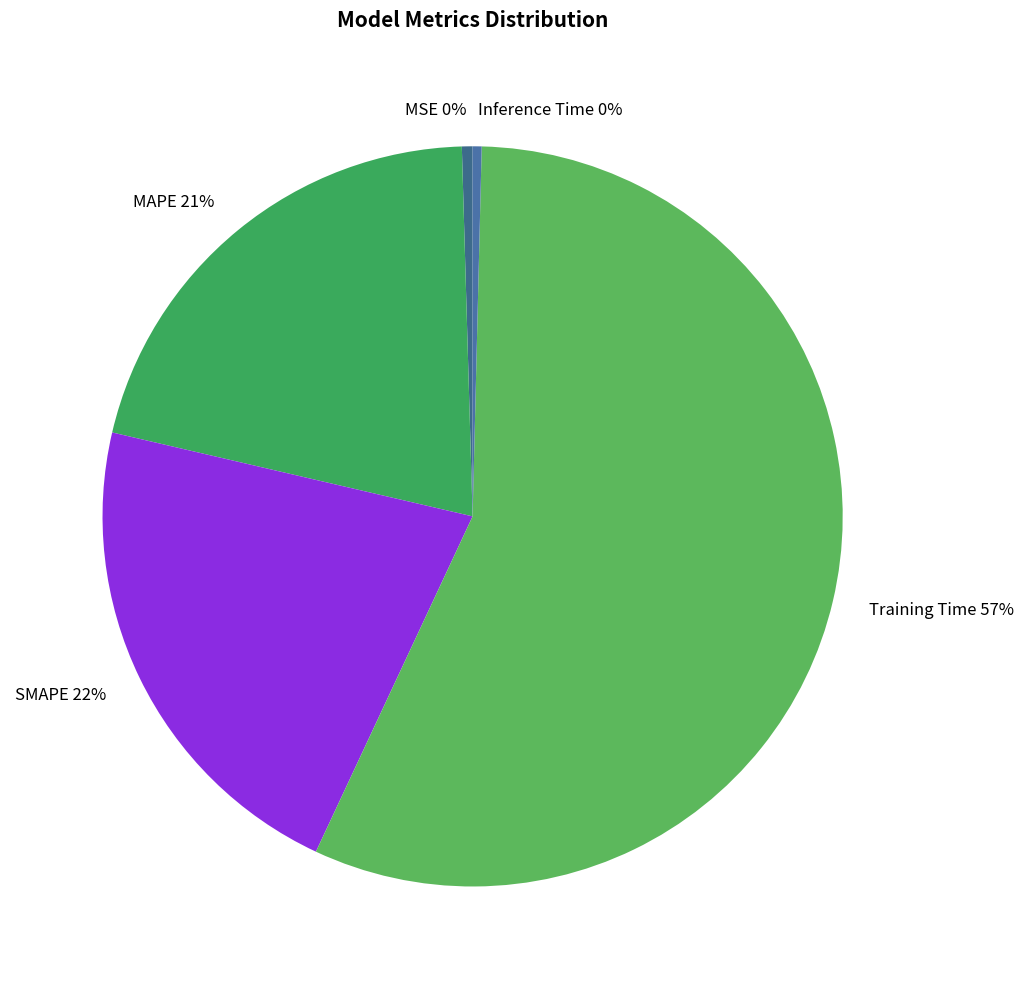

How many slices are in this pie chart?

5